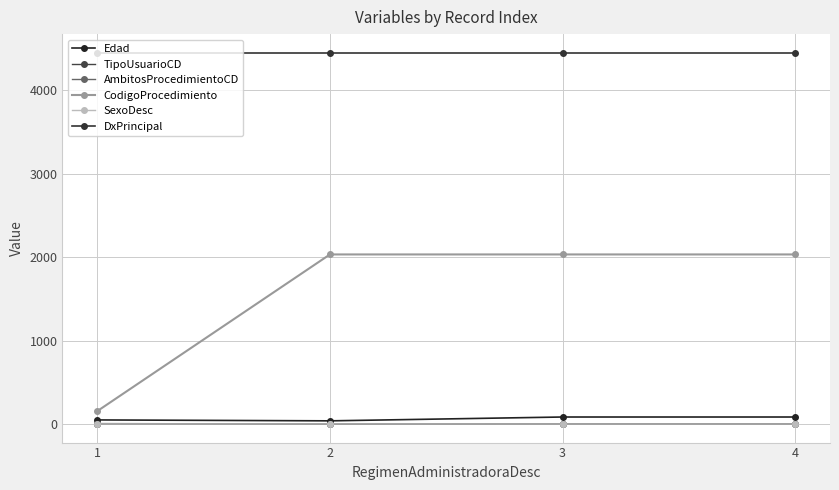

Reading left to right, extract all data points from this chart.

Edad: 49	38	84	84
TipoUsuarioCD: 5	1	1	1
AmbitosProcedimientoCD: 2	2	0	0
CodigoProcedimiento: 155	2033	2033	2033
SexoDesc: 1	1	0	0
DxPrincipal: 4452	4452	4452	4452